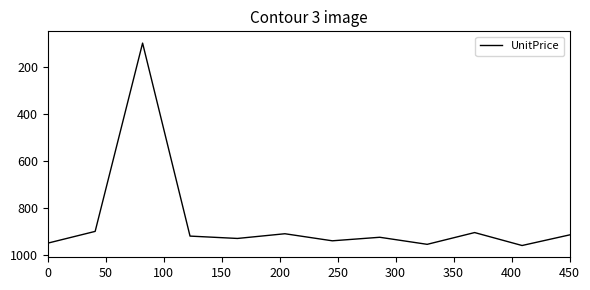

What is the greatest value displayed?

960